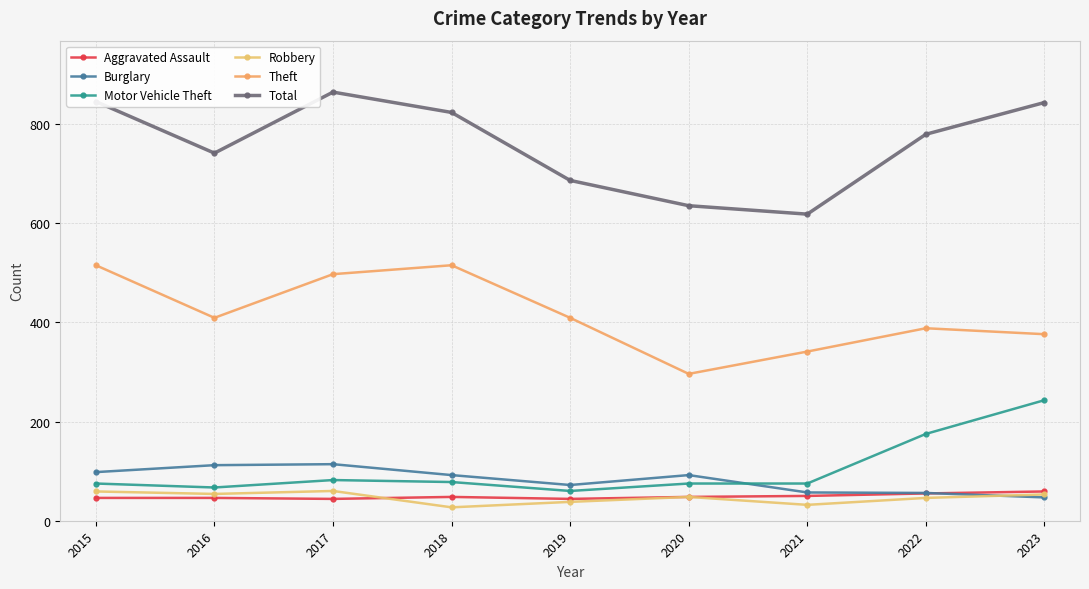

True or false: Aggravated Assault has a value of 46 at 2016.

True